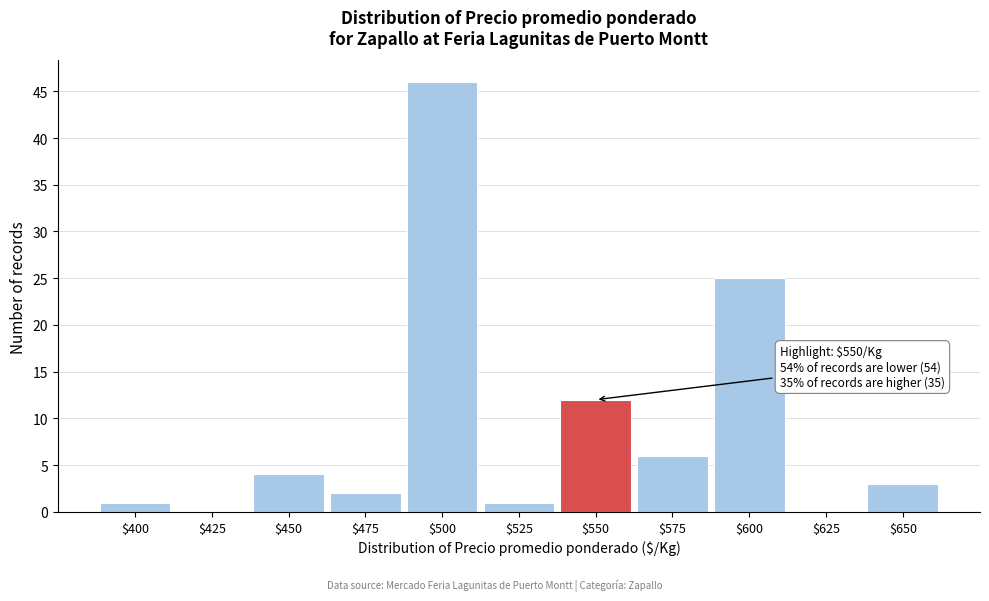

Is it true that the value at $425 is 25?

False